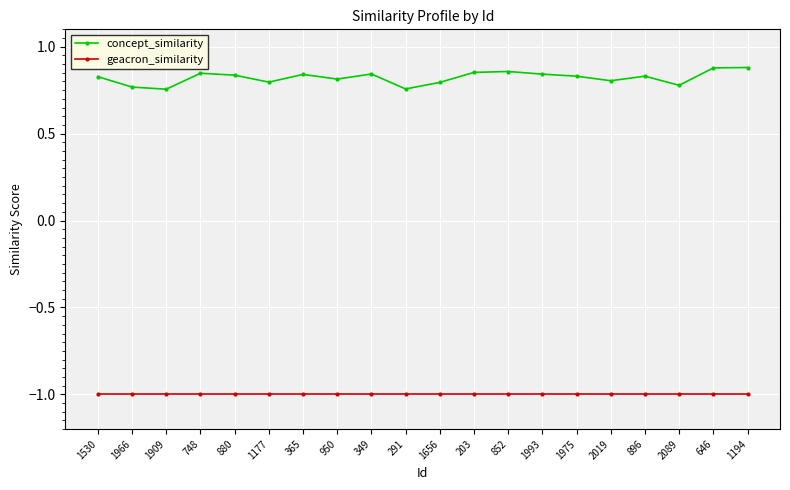

True or false: geacron_similarity has a value of -0.5 at 1966.

False